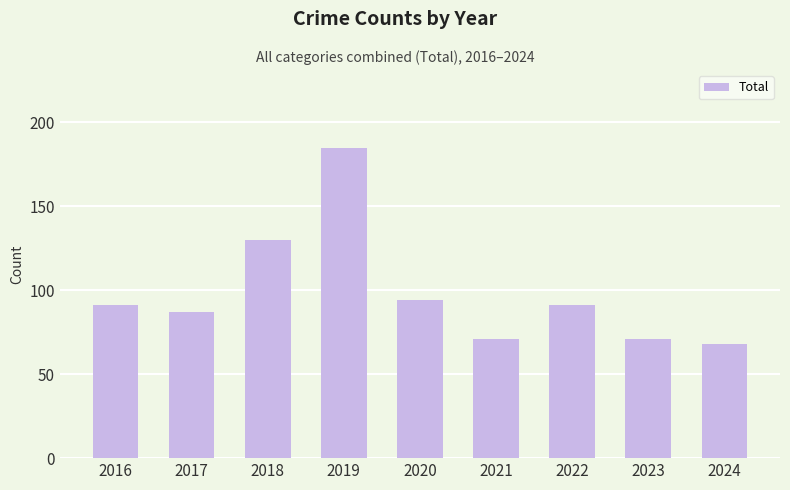

What is the change in value from 2018 to 2020?

-36